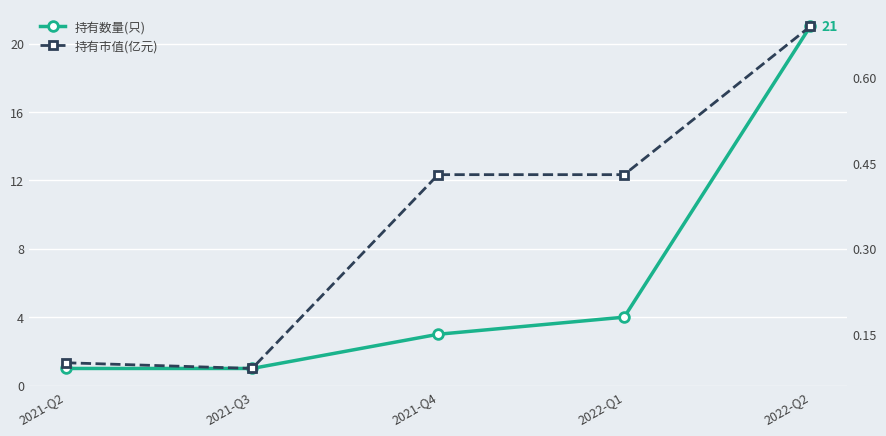

What is the label of the 1st point from the right?

2022-Q2